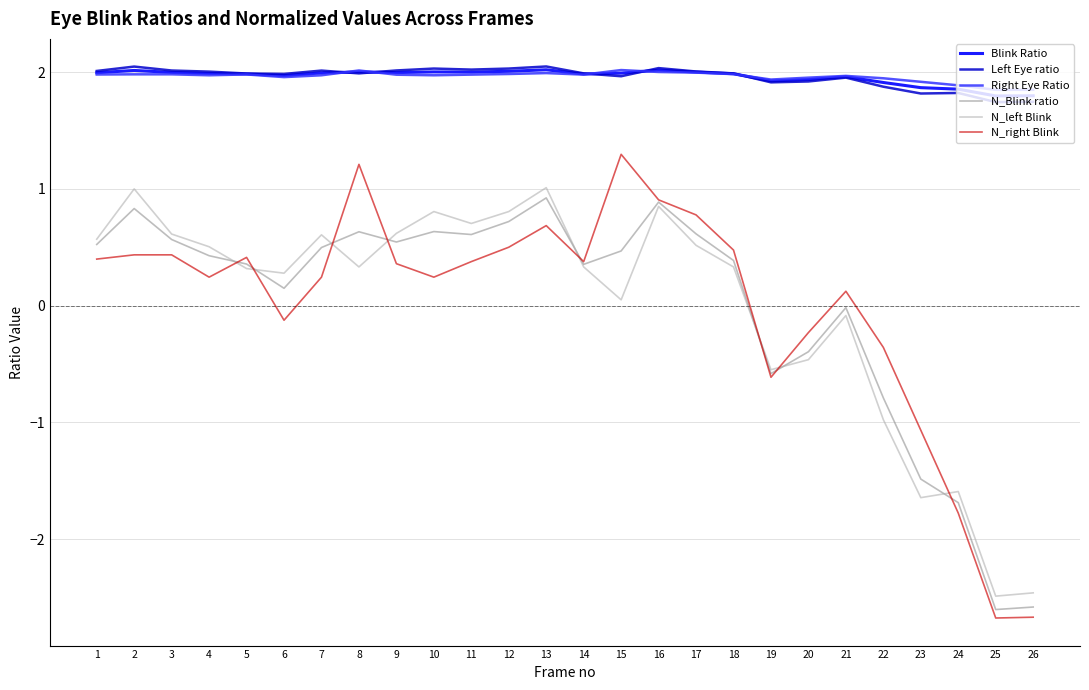

Reading right to left, extract all data points from this chart.

Blink Ratio: 26=1.8	25=1.8	24=1.9	23=1.9	22=1.9	21=2.0	20=1.9	19=1.9	18=2.0	17=2.0	16=2.0	15=2.0	14=2.0	13=2.0	12=2.0	11=2.0	10=2.0	9=2.0	8=2.0	7=2.0	6=2.0	5=2.0	4=2.0	3=2.0	2=2.0	1=2.0
Left Eye ratio: 26=1.7	25=1.7	24=1.8	23=1.8	22=1.9	21=2.0	20=1.9	19=1.9	18=2.0	17=2.0	16=2.0	15=2.0	14=2.0	13=2.0	12=2.0	11=2.0	10=2.0	9=2.0	8=2.0	7=2.0	6=2.0	5=2.0	4=2.0	3=2.0	2=2.0	1=2.0
Right Eye Ratio: 26=1.9	25=1.8	24=1.9	23=1.9	22=1.9	21=2.0	20=2.0	19=1.9	18=2.0	17=2.0	16=2.0	15=2.0	14=2.0	13=2.0	12=2.0	11=2.0	10=2.0	9=2.0	8=2.0	7=2.0	6=2.0	5=2.0	4=2.0	3=2.0	2=2.0	1=2.0
N_Blink ratio: 26=-2.6	25=-2.6	24=-1.7	23=-1.5	22=-0.8	21=-0.0	20=-0.4	19=-0.6	18=0.4	17=0.6	16=0.9	15=0.5	14=0.4	13=0.9	12=0.7	11=0.6	10=0.6	9=0.5	8=0.6	7=0.5	6=0.1	5=0.4	4=0.4	3=0.6	2=0.8	1=0.5
N_left Blink: 26=-2.5	25=-2.5	24=-1.6	23=-1.6	22=-1.0	21=-0.1	20=-0.5	19=-0.5	18=0.3	17=0.5	16=0.9	15=0.1	14=0.3	13=1.0	12=0.8	11=0.7	10=0.8	9=0.6	8=0.3	7=0.6	6=0.3	5=0.3	4=0.5	3=0.6	2=1.0	1=0.6
N_right Blink: 26=-2.7	25=-2.7	24=-1.8	23=-1.1	22=-0.4	21=0.1	20=-0.2	19=-0.6	18=0.5	17=0.8	16=0.9	15=1.3	14=0.4	13=0.7	12=0.5	11=0.4	10=0.2	9=0.4	8=1.2	7=0.2	6=-0.1	5=0.4	4=0.2	3=0.4	2=0.4	1=0.4